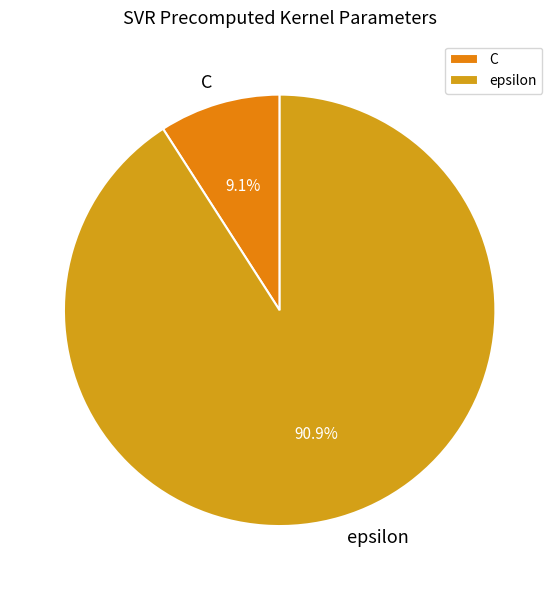

What portion of the pie excludes epsilon?

9.1%